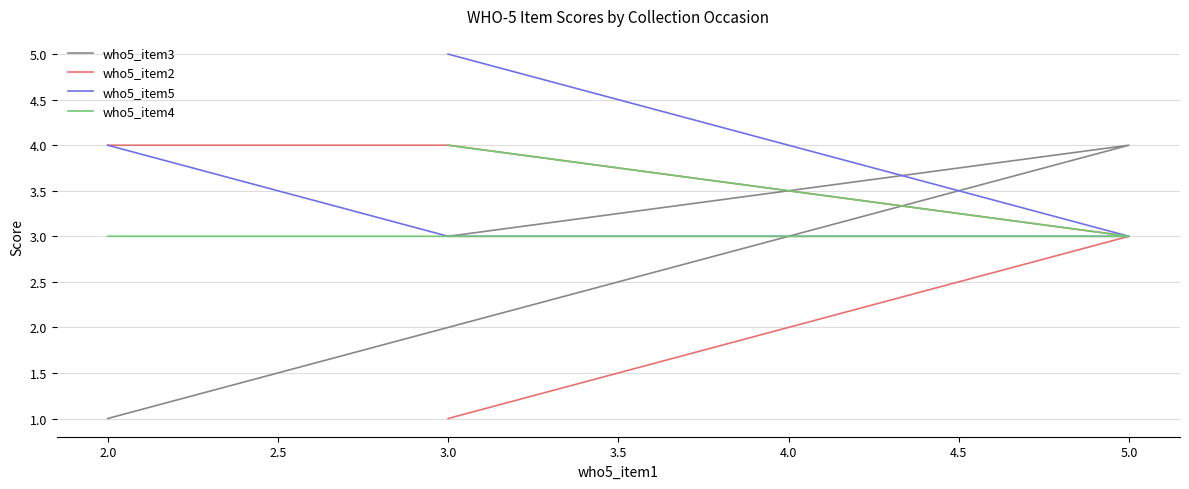

At how many categories does at least one series exceed 1?

4